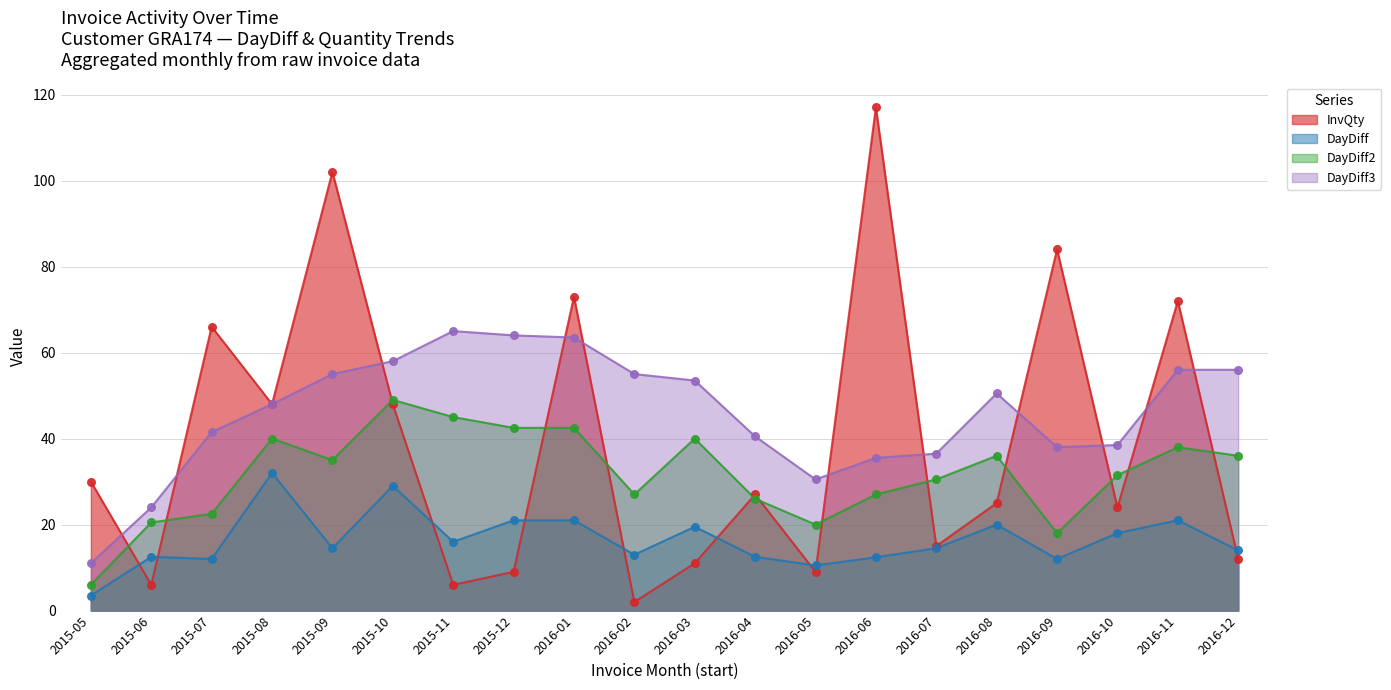

At which category is the sum across all series the highest?

2015-09